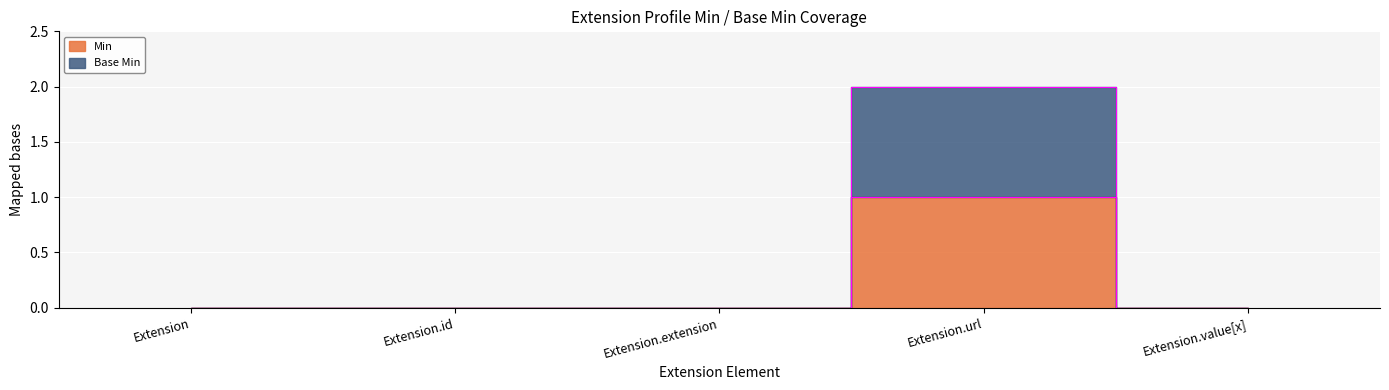

Reading left to right, list all the values displayed in this chart.

Min: 0	0	0	1	0
Base Min: 0	0	0	2	0